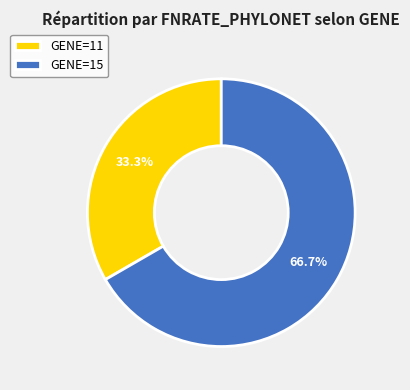

Is there any slice that represents more than half of the pie?

Yes